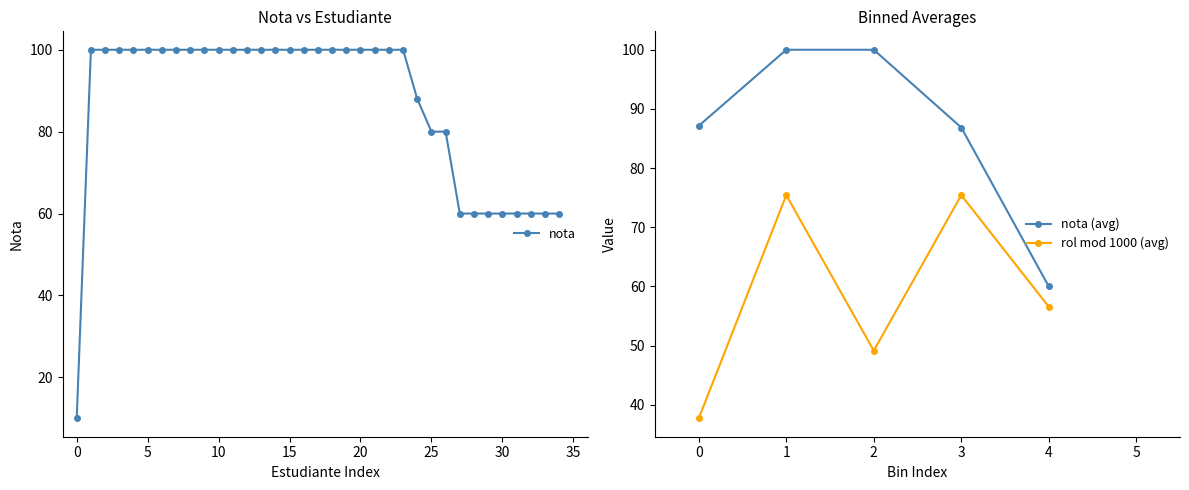

The chart shows a value of 19 at 29. True or false?

False